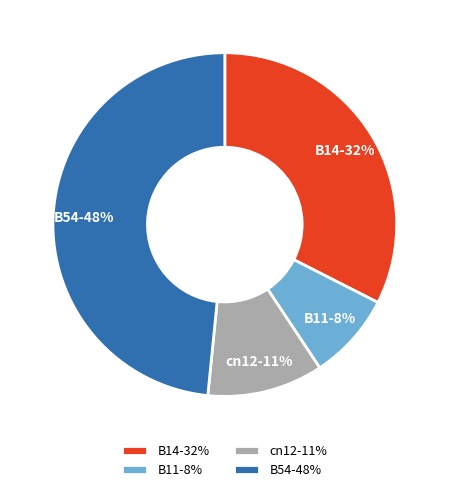

How many slices are in this pie chart?

4